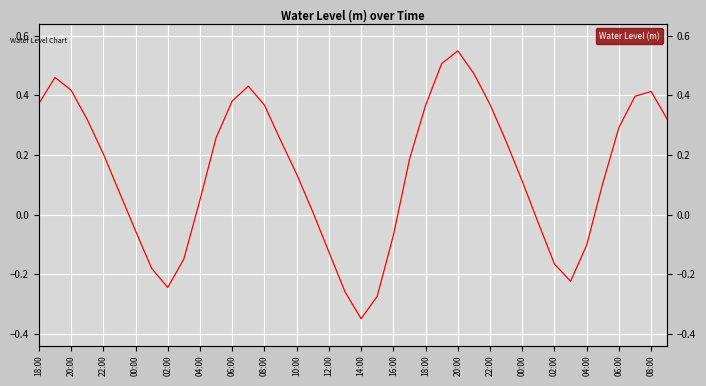

Is it true that the value at 04:00 is 0.0?

False